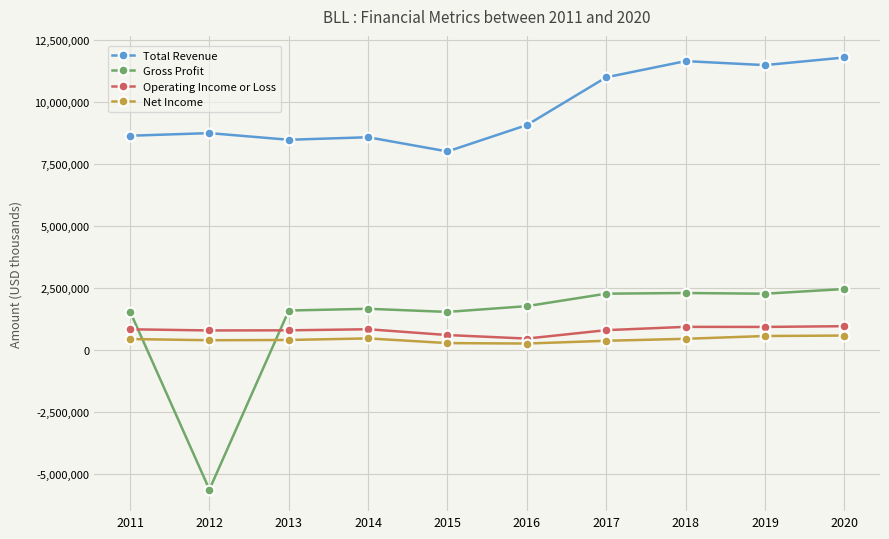

Which series has the largest range (max minus min)?

Gross Profit